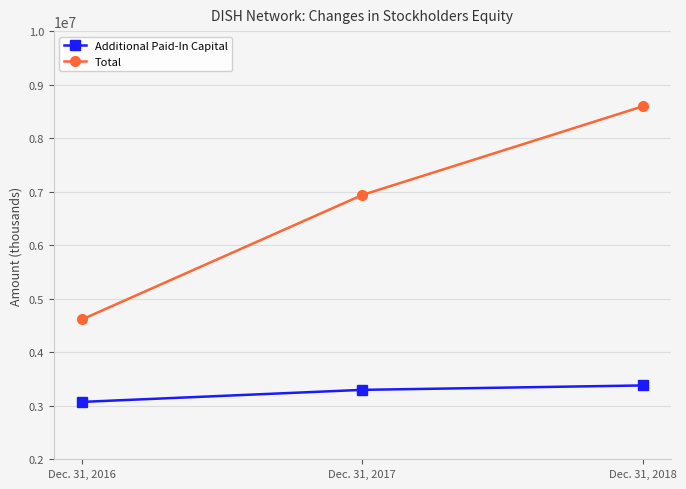

Count the Additional Paid-In Capital values in the range 3071425 to 3379093.

3